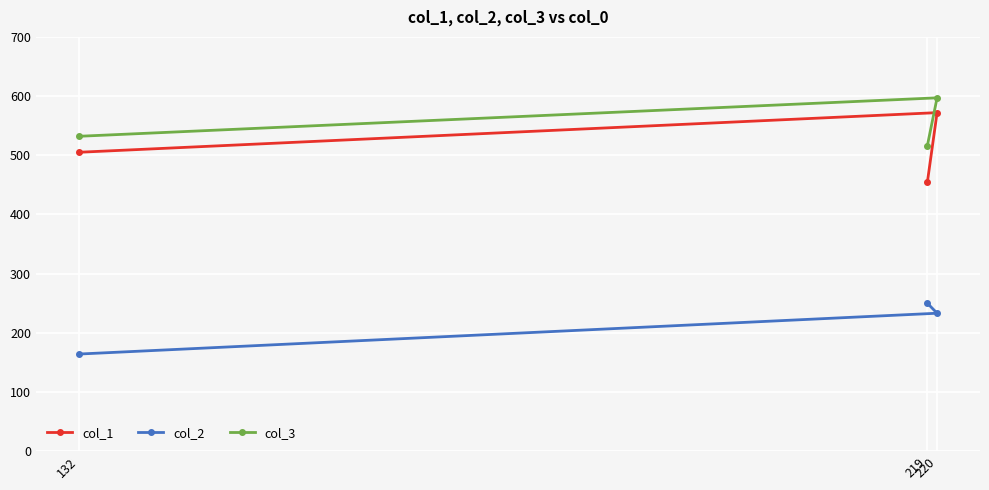

Reading left to right, extract all data points from this chart.

col_1: 132=505	219=454	220=572
col_2: 132=164	219=250	220=233
col_3: 132=532	219=516	220=597